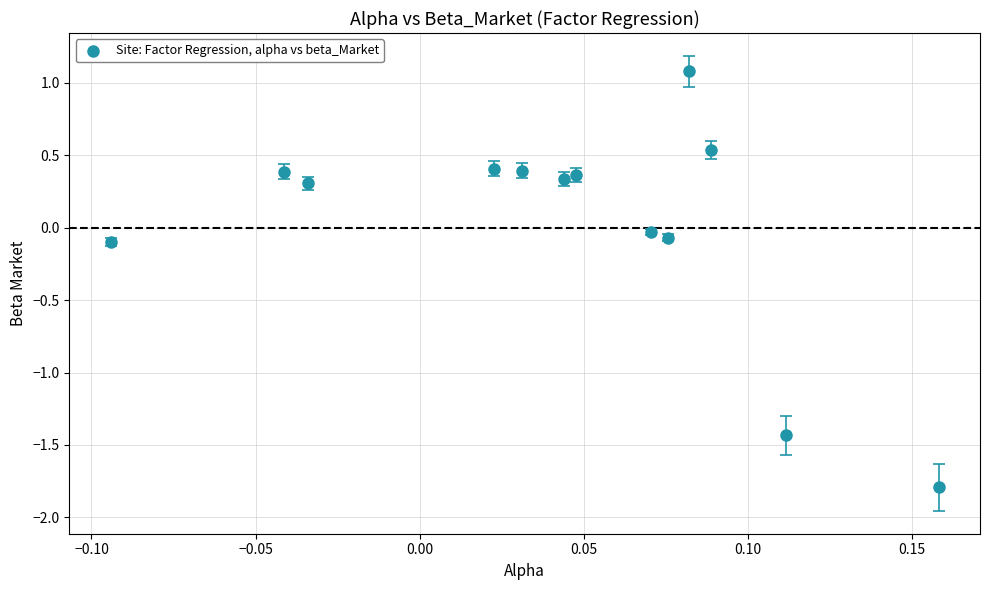

What is the range of Y values (max minus min)?

2.9